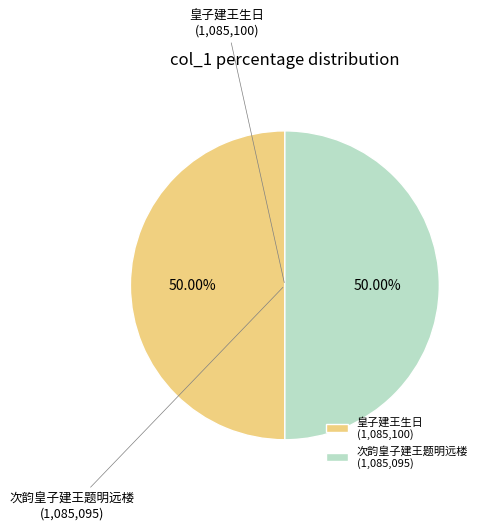

To the nearest percent, what is the combined percentage of 次韵皇子建王题明远楼 and 皇子建王生日?

100%